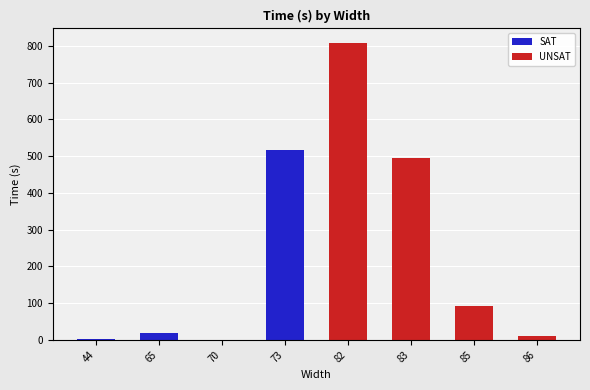

Reading left to right, list all the values displayed in this chart.

SAT: 2.3	19.1	0.0	515.8	0.0	0.0	0.0	0.0
UNSAT: 0.0	0.0	0.0	0.0	807.0	495.4	93.1	9.9